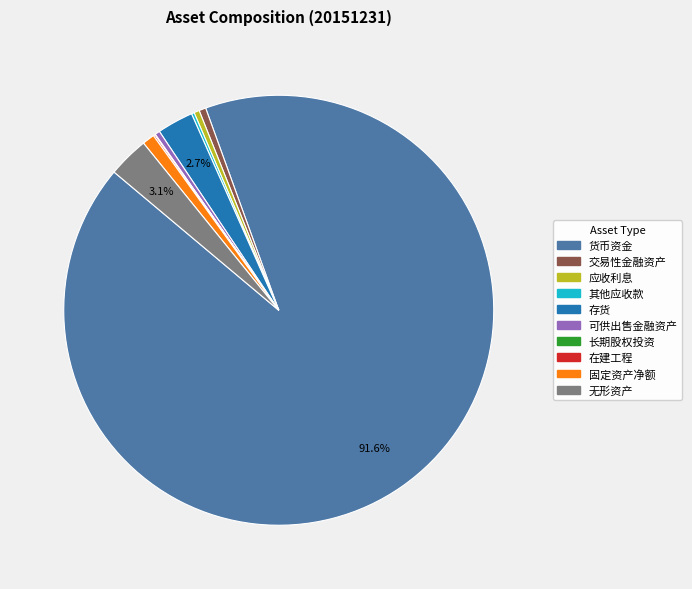

Which category has the biggest portion of the pie?

货币资金